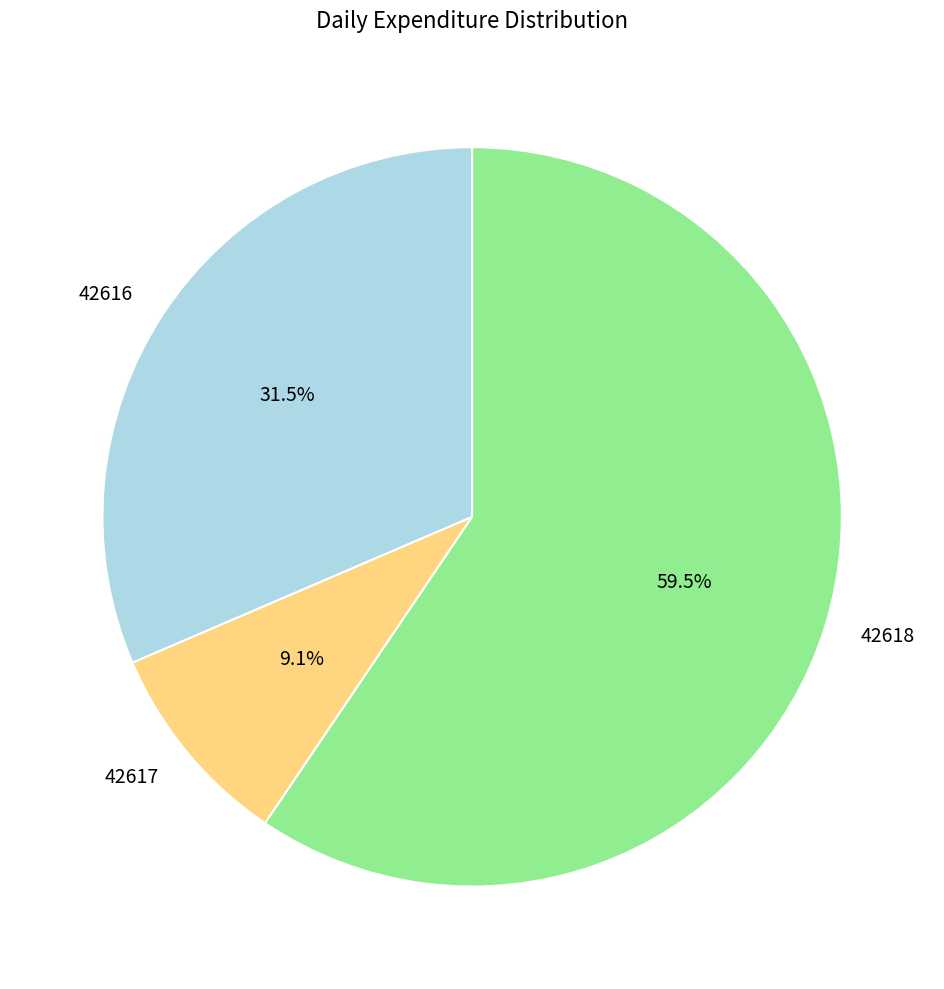

Approximately how many times larger is the value at 42616 compared to 42617?

3.5